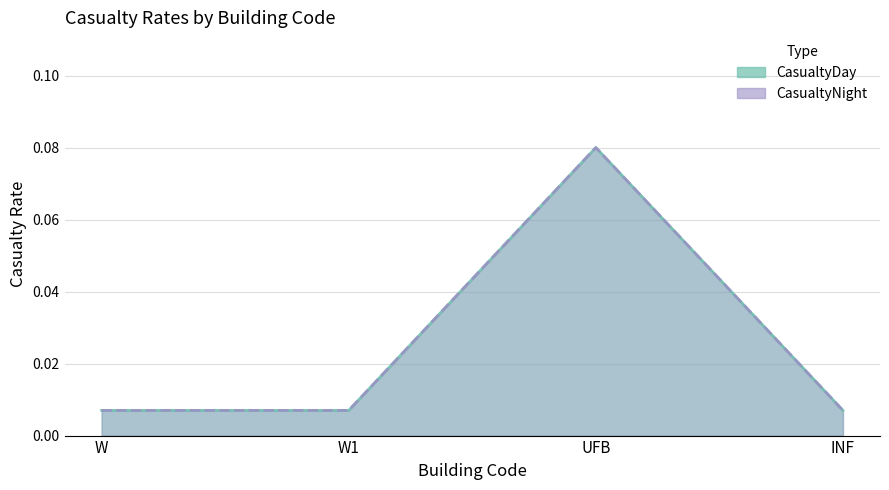

Which series has the largest total across all categories?

CasualtyDay